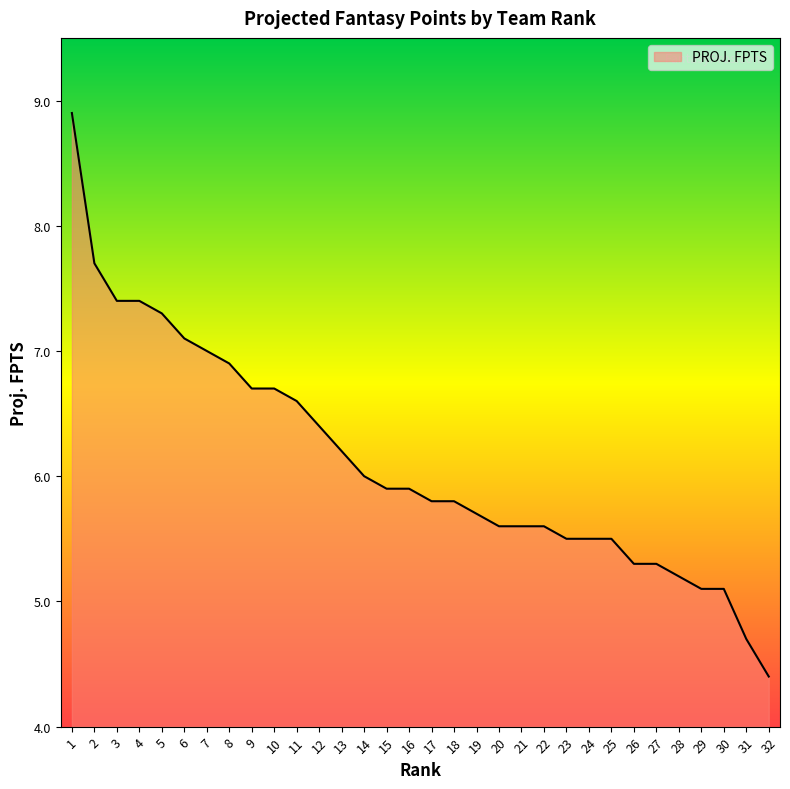

At which label is the value closest to 6?

14